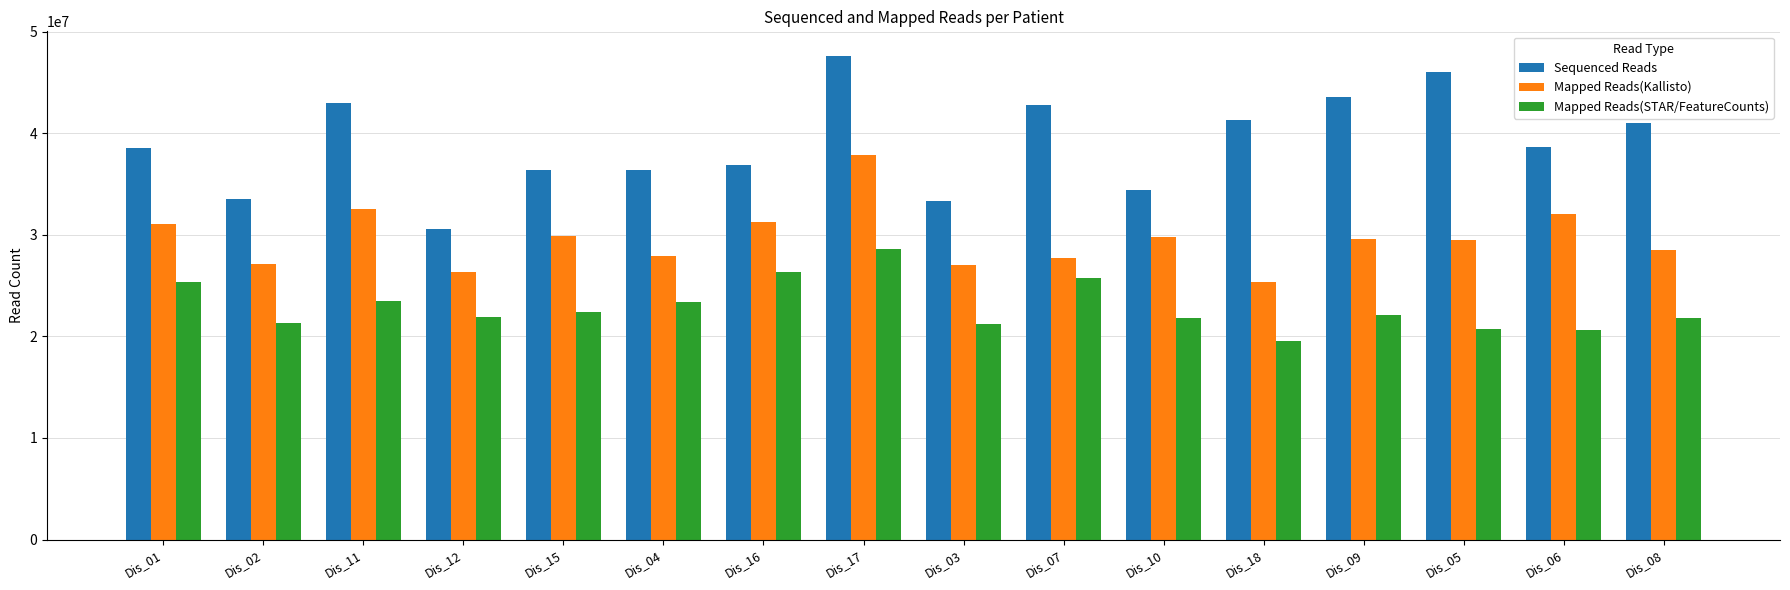

Between Dis_01 and Dis_12, which series saw the biggest shift?

Sequenced Reads